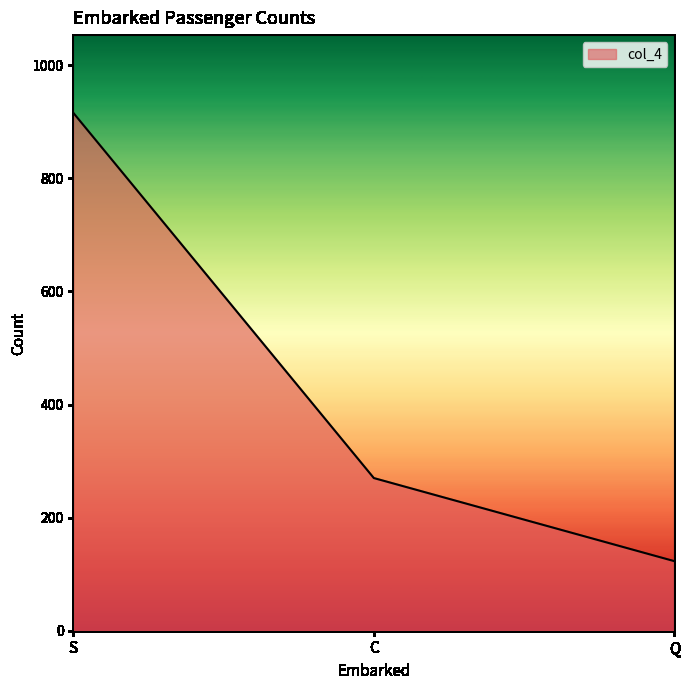

Approximately how many times larger is the value at C compared to S?

0.3